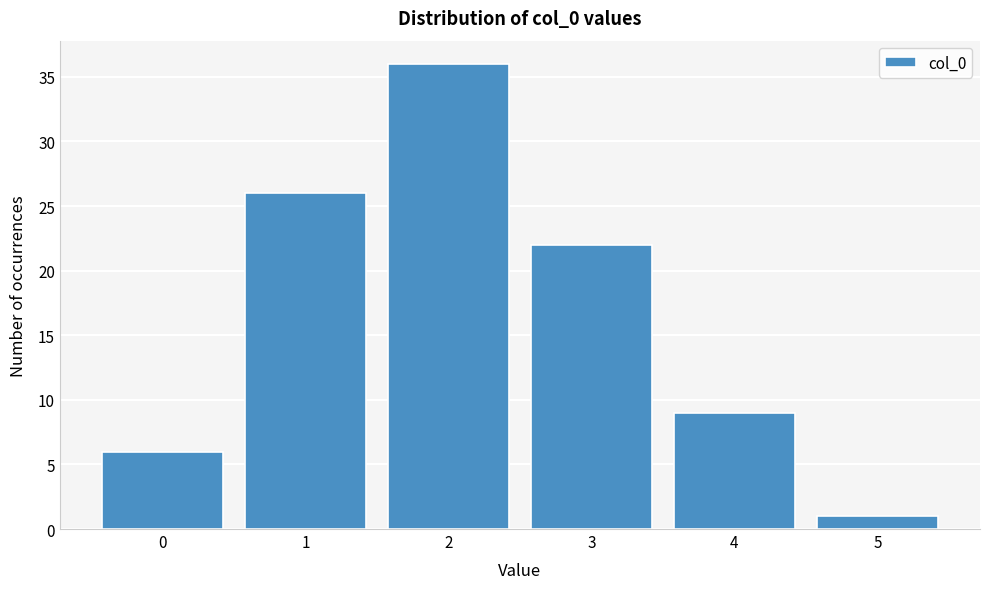

Reading left to right, what are all the values shown in this chart?

6	26	36	22	9	1